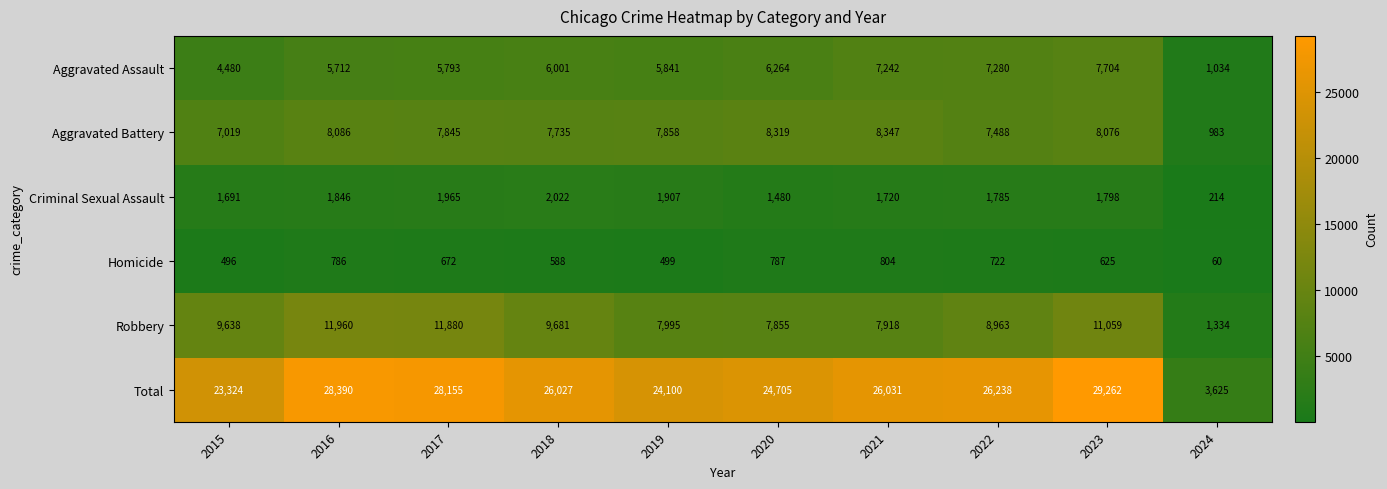

What is the average value of the Total series?

23986